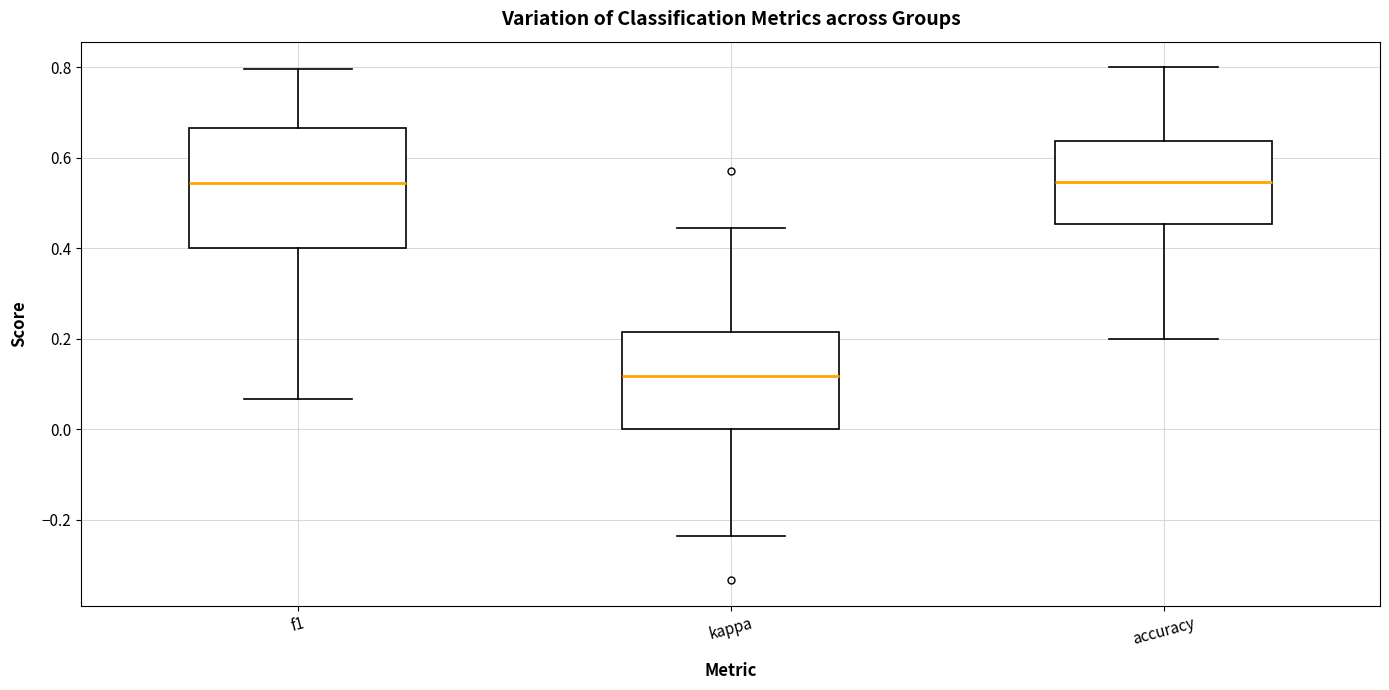

Where is the lower edge of the box for accuracy on the y-axis? The values are not printed on the chart, so give them approximately, as read against the axis.

0.46